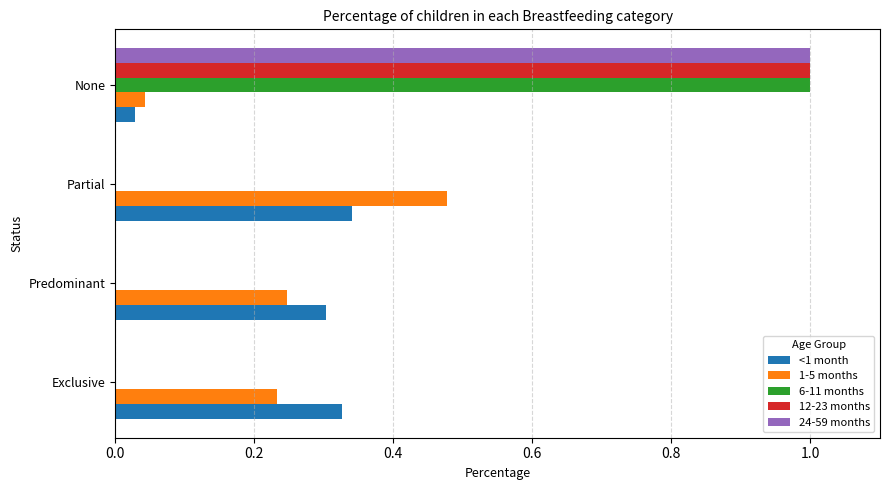

What is the sum of all 6-11 months values?

1.0